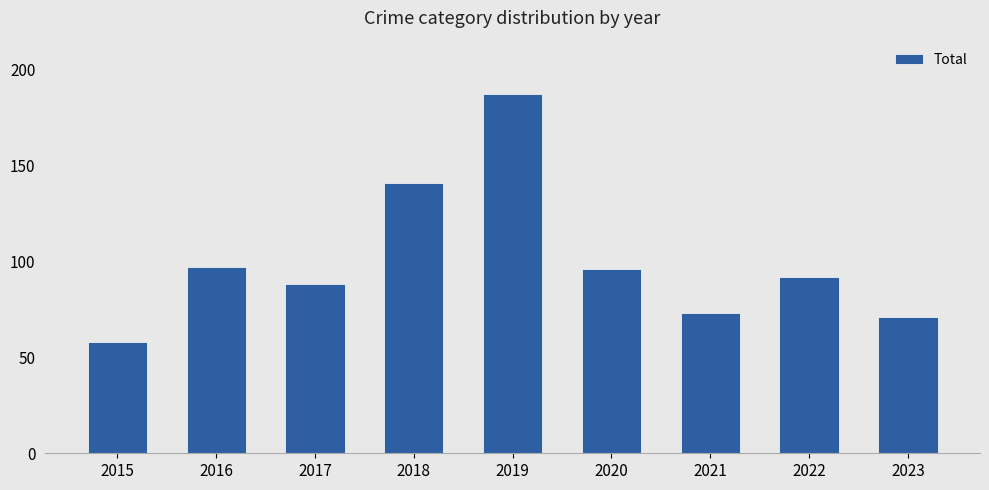

Reading right to left, extract all data points from this chart.

2023=71	2022=92	2021=73	2020=96	2019=187	2018=141	2017=88	2016=97	2015=58